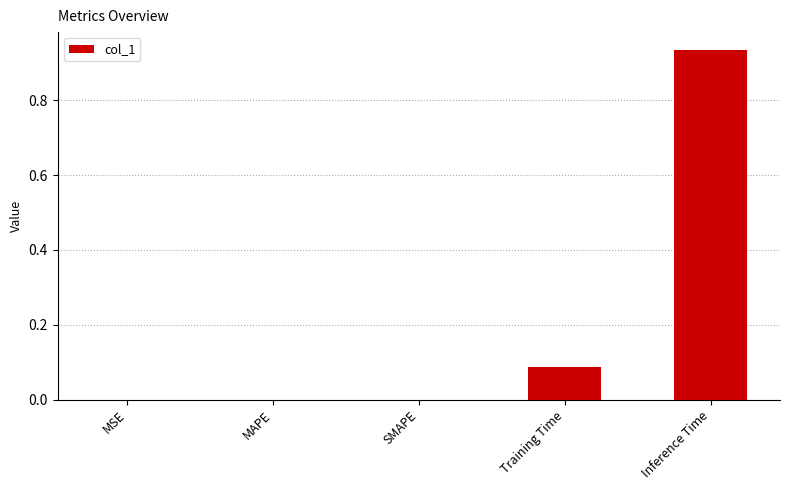

Is it true that the value at MSE is 0.0?

True